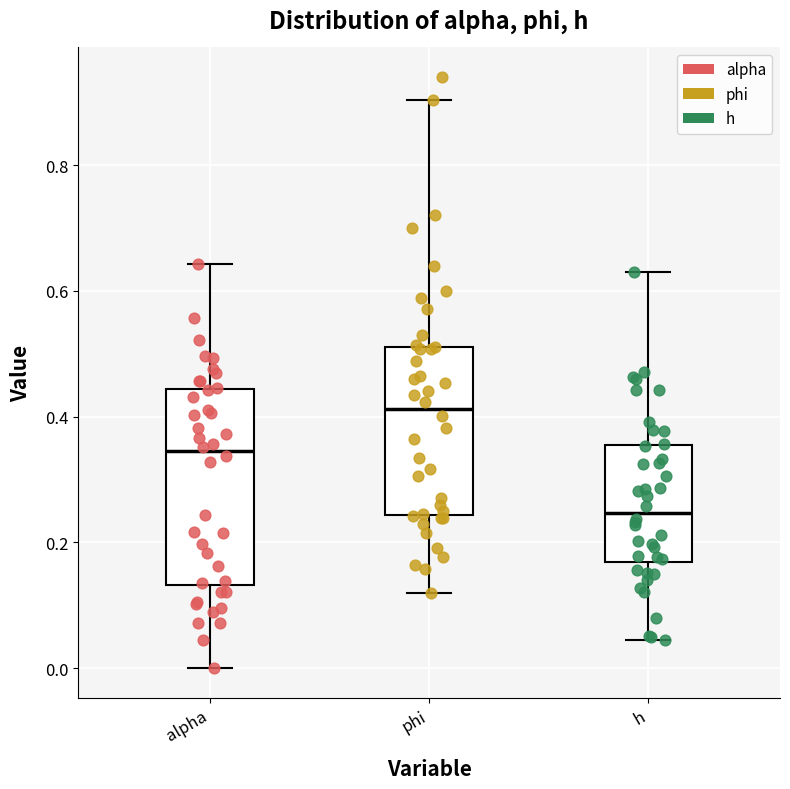

Where does the upper whisker of the box for h end on the y-axis? The values are not printed on the chart, so give them approximately, as read against the axis.

0.62